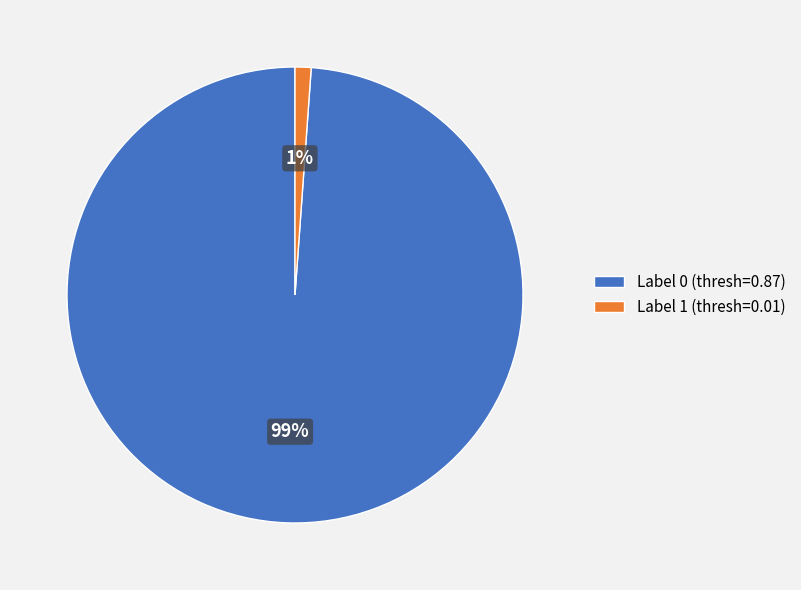

The Label 0 (thresh=0.87) slice represents 99% of the pie. True or false?

True